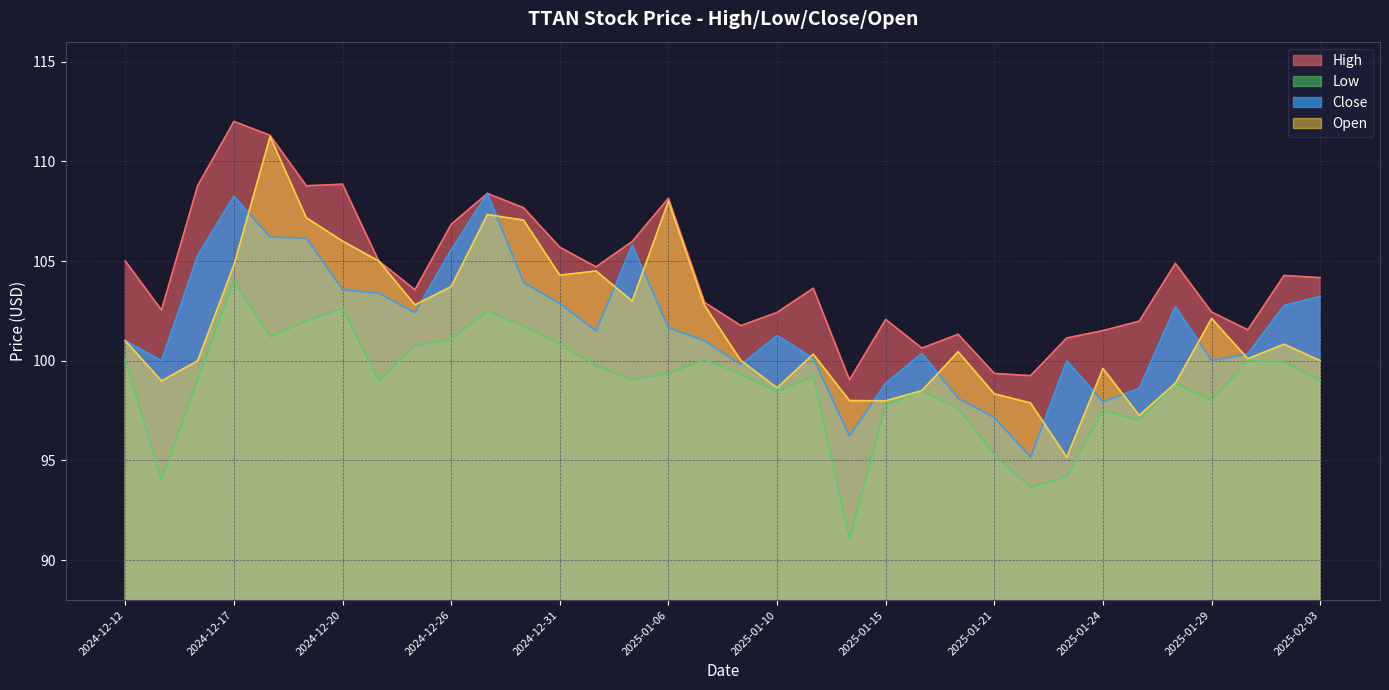

What position from the left is 2024-12-19?

6